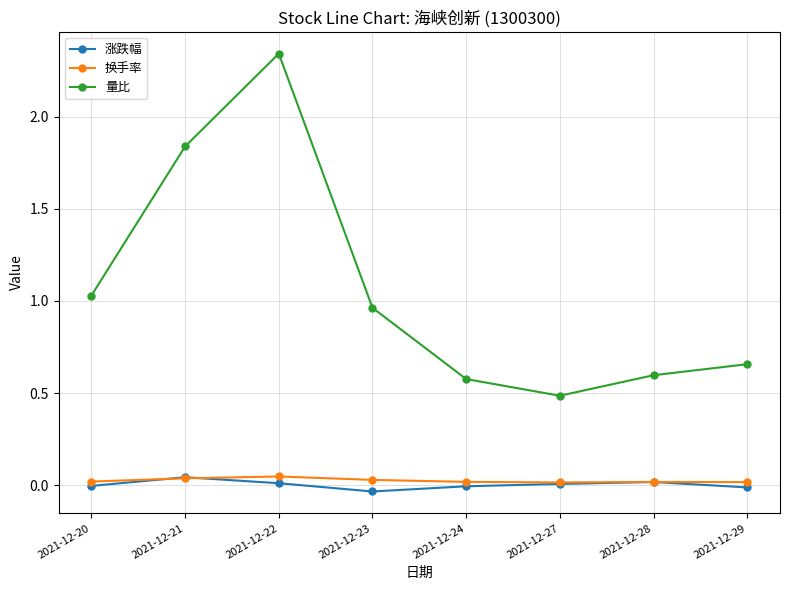

At which category is the sum across all series the highest?

2021-12-22